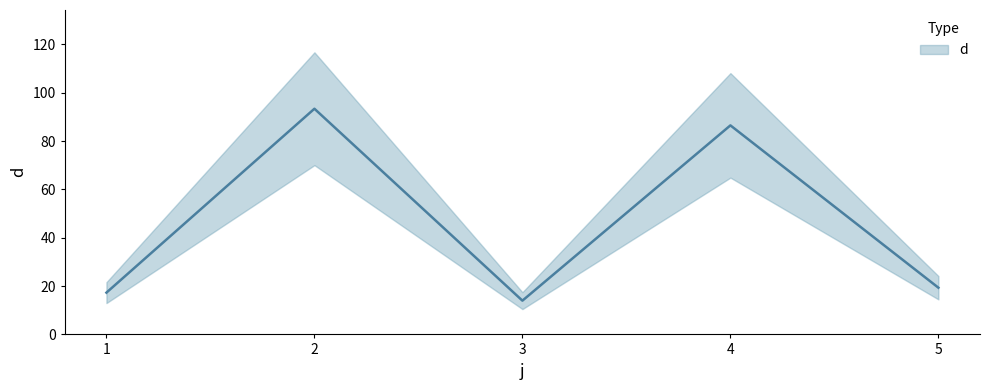

What is the sum of all values?

230.4